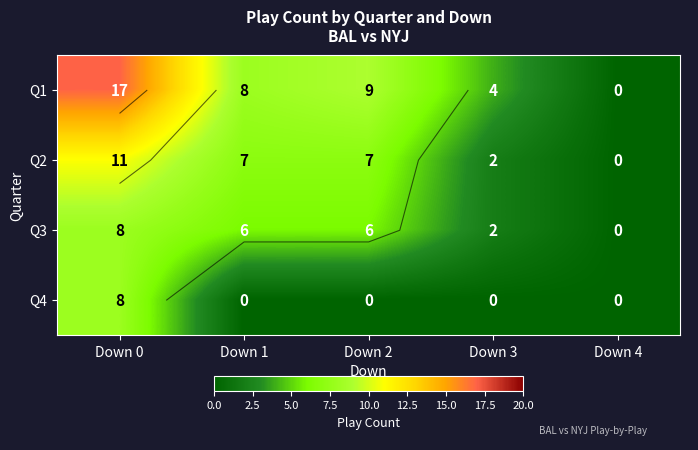

Between Down 3 and Down 2, which is larger?

Down 2